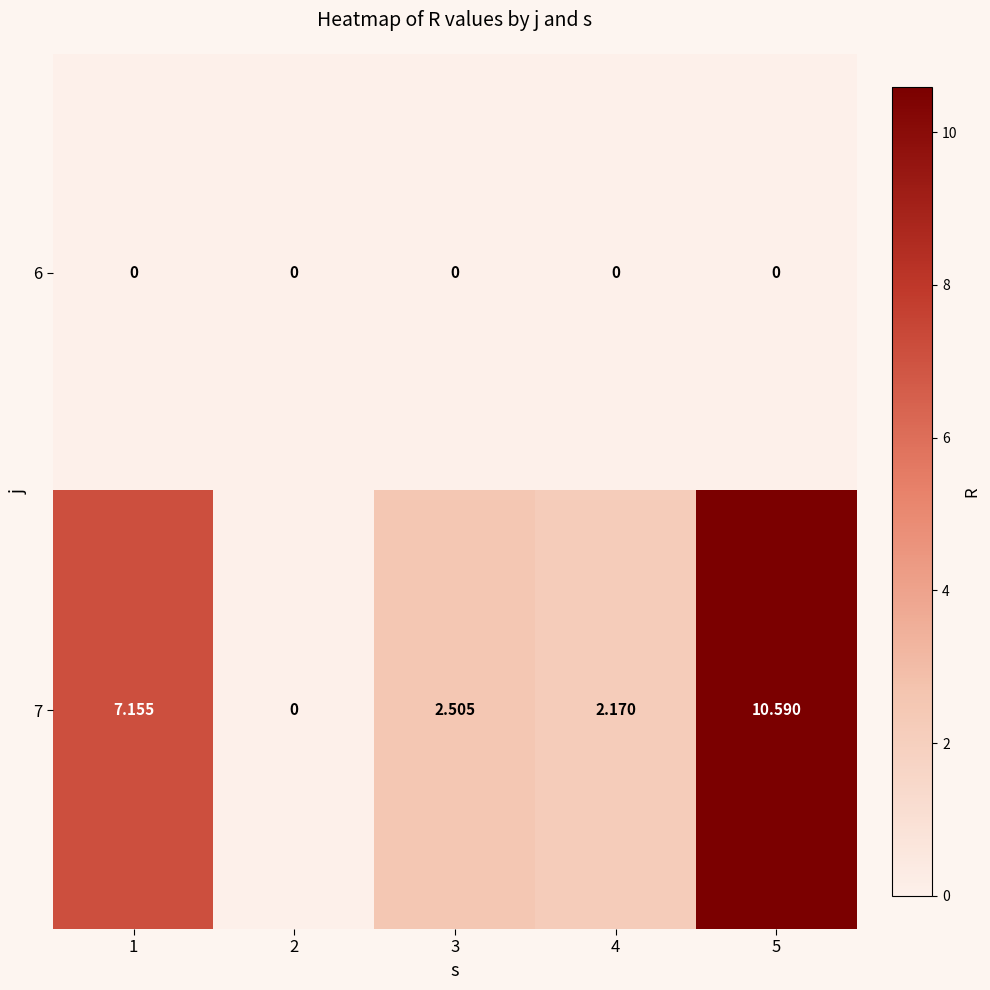

Count the number of categories in the chart.

5